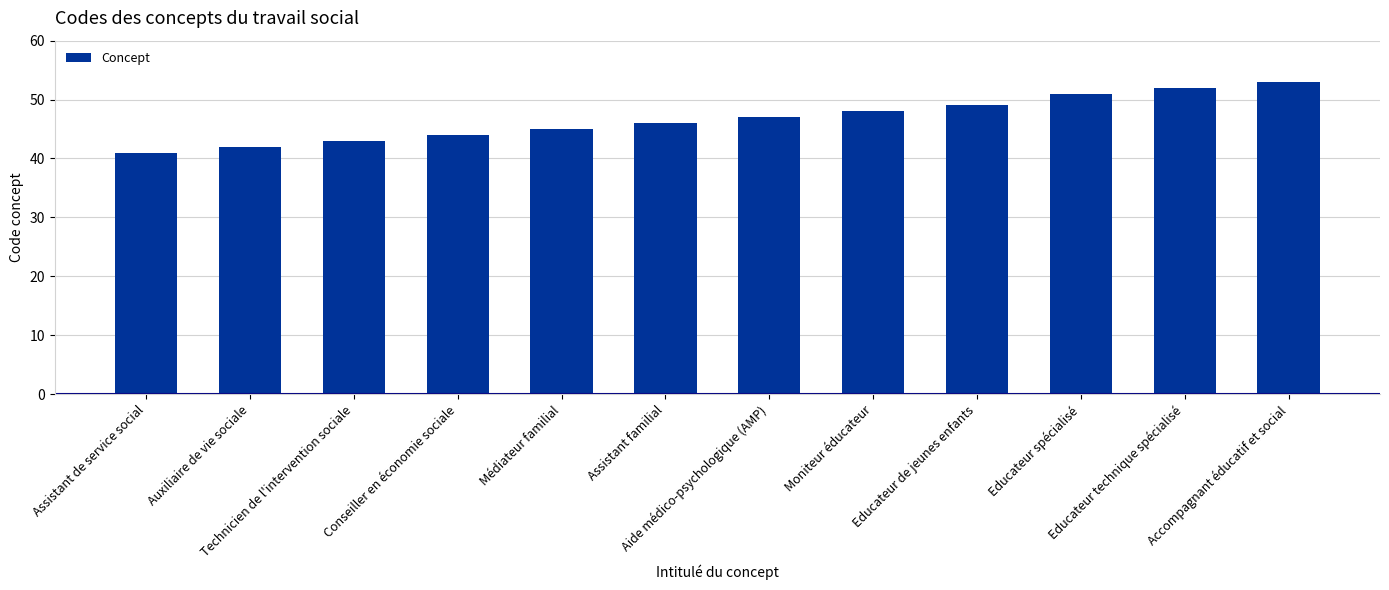

The chart shows a value of 46 at Assistant familial. True or false?

True